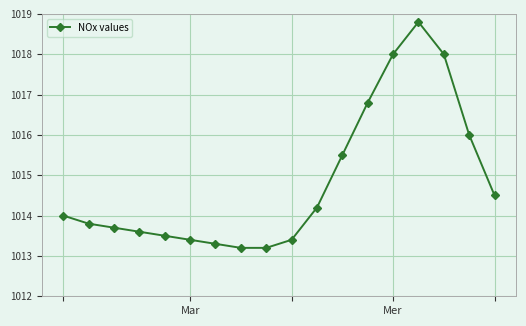

What is the value of the 13th point from the left?

1016.8